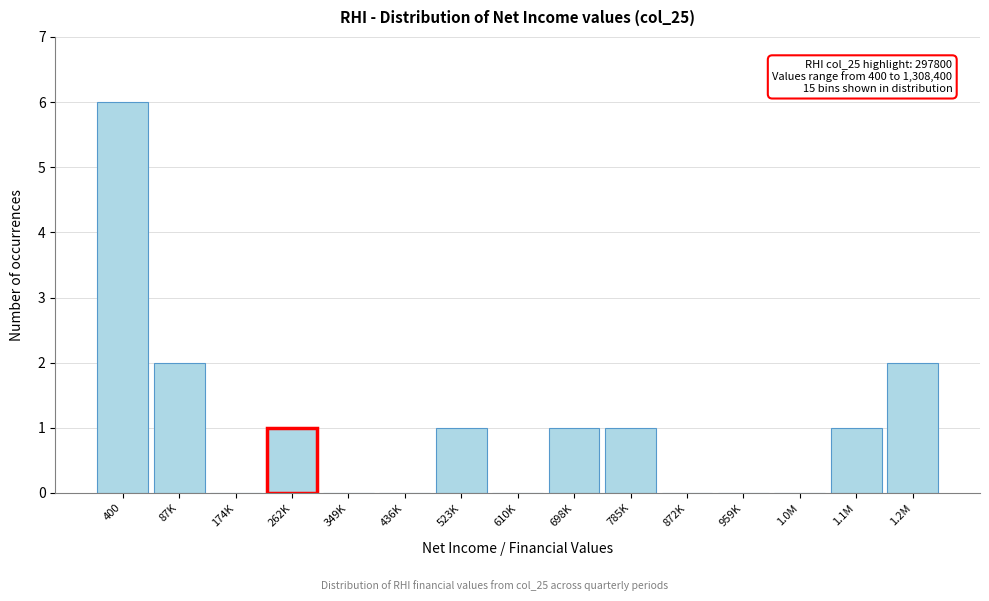

Reading right to left, transcribe all the data shown in this chart.

1.2M=2	1.1M=1	1.0M=0	959K=0	872K=0	785K=1	698K=1	610K=0	523K=1	436K=0	349K=0	262K=1	174K=0	87K=2	400=6